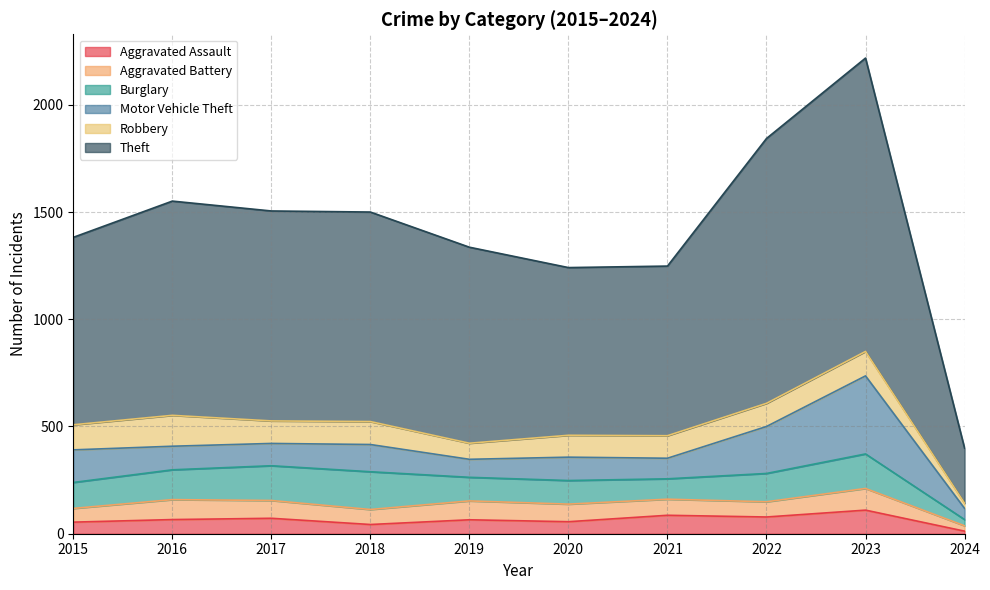

Where is the first local maximum for Theft?

2016